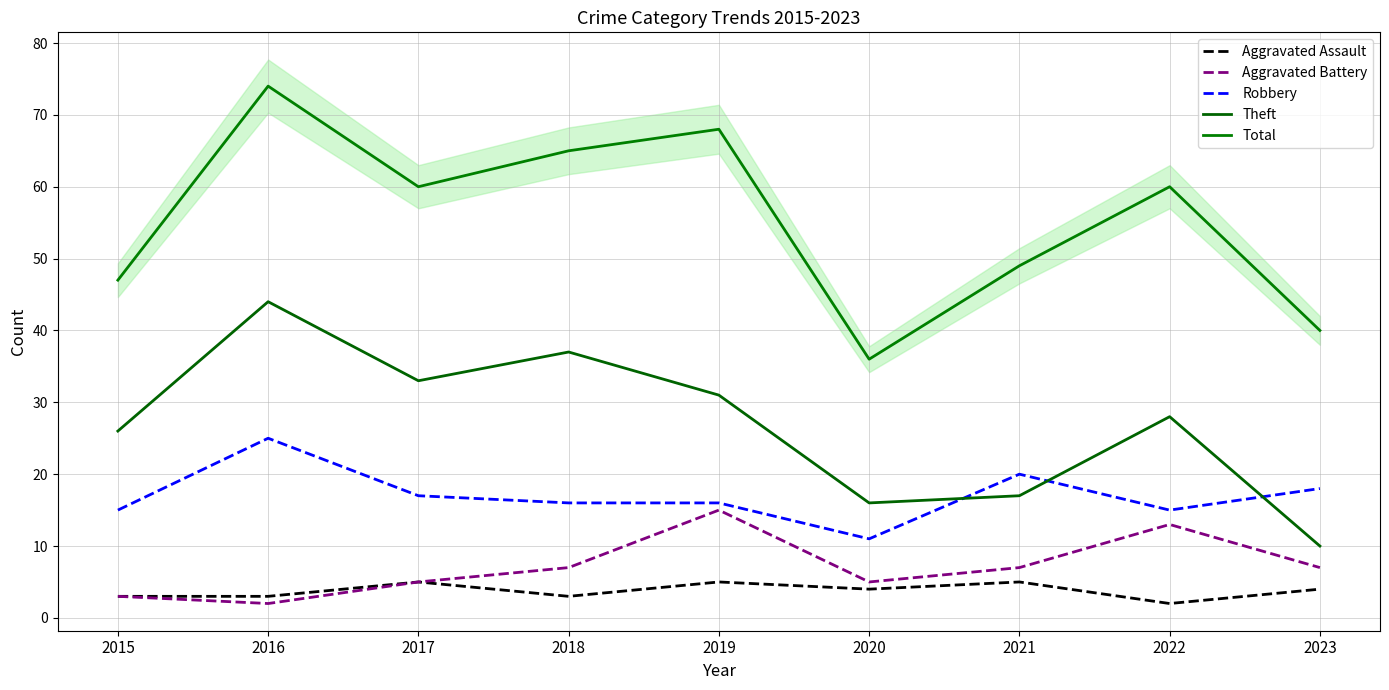

How many values in the Aggravated Battery series are below 7?

4